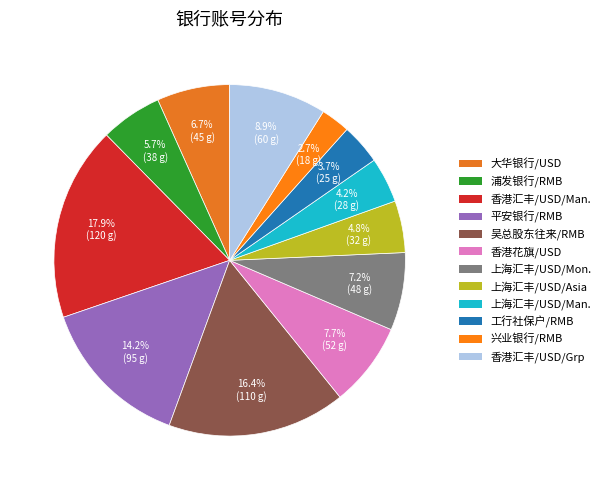

Count the number of slices in the pie.

12